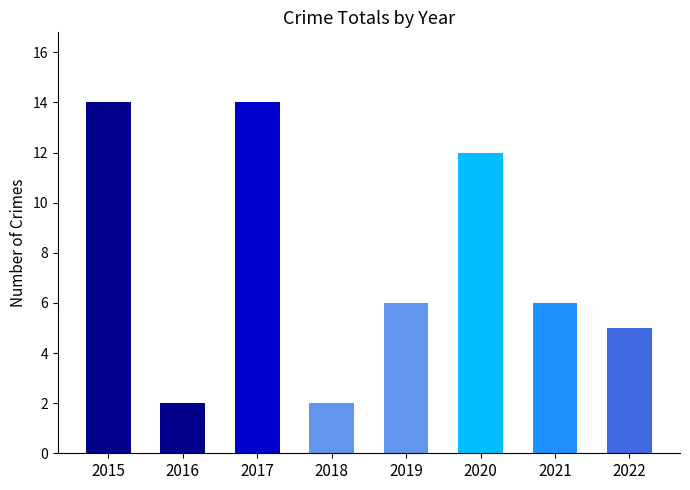

Reading left to right, list all the values displayed in this chart.

14	2	14	2	6	12	6	5